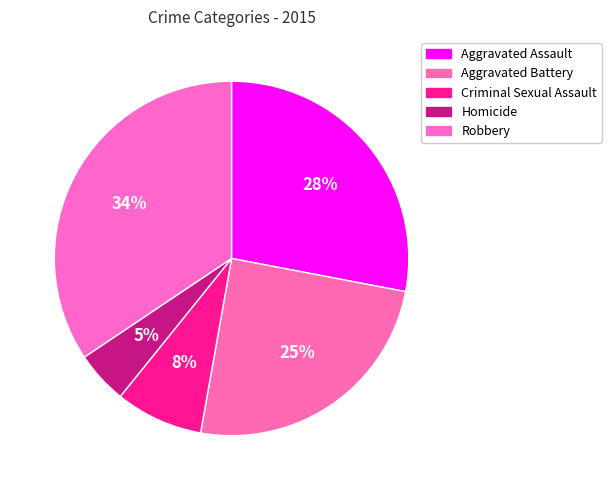

To the nearest percent, what percentage of the pie is Aggravated Assault?

28%